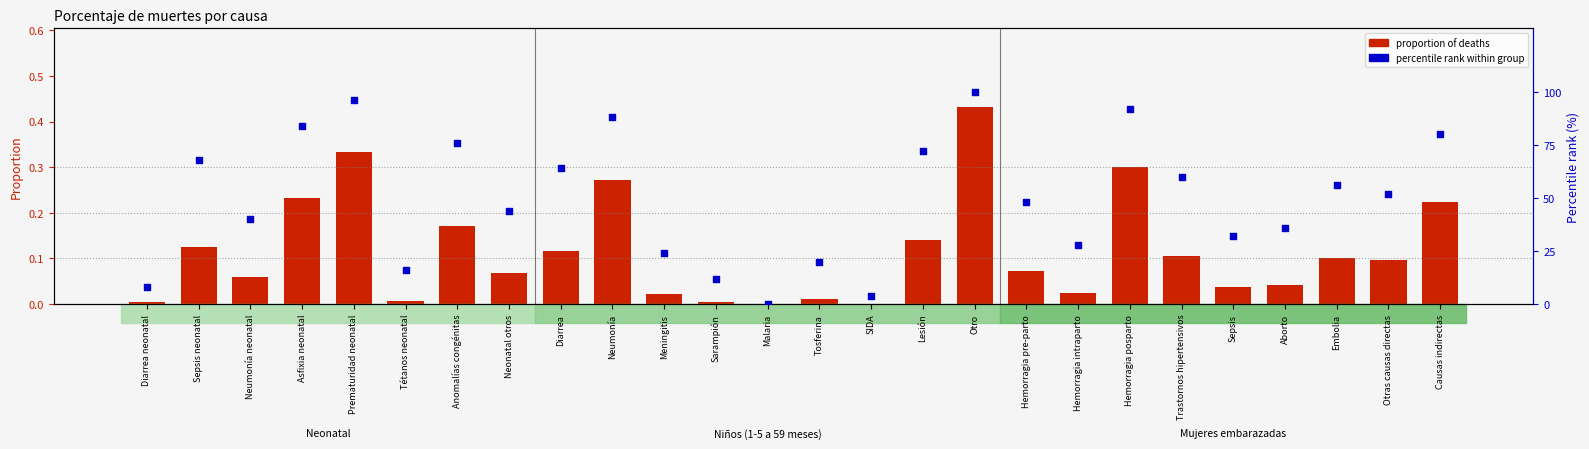

At how many categories does at least one series exceed 14?

22